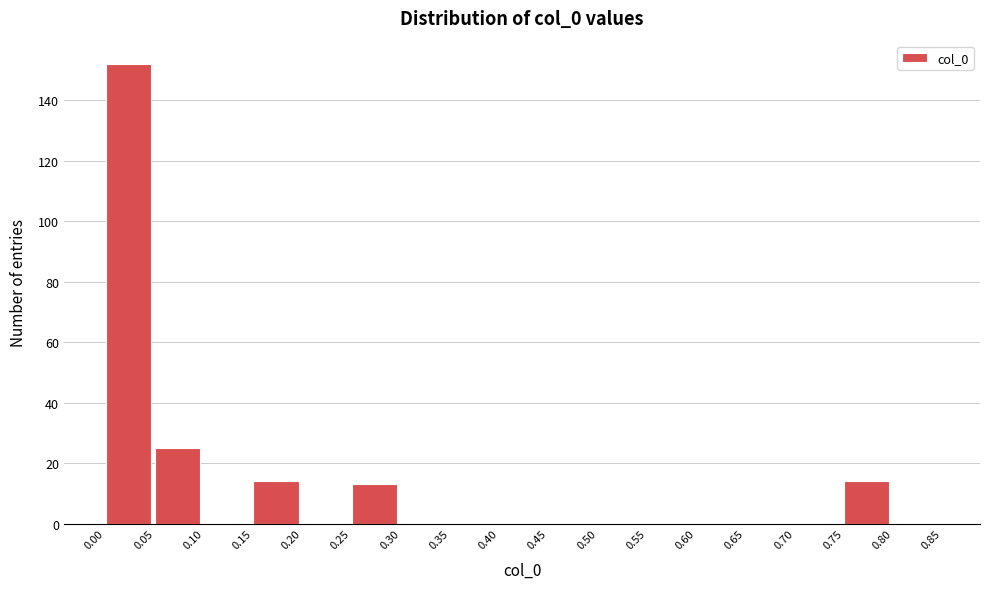

Reading left to right, transcribe this chart: for each bar, give the range it covers on the x-axis and its height. The values are not printed on the chart, so give them approximately, as read against the axis.

0.00 to 0.05: 152
0.05 to 0.10: 26
0.10 to 0.15: 0
0.15 to 0.20: 14
0.20 to 0.25: 0
0.25 to 0.30: 14
0.30 to 0.35: 0
0.35 to 0.40: 0
0.40 to 0.45: 0
0.45 to 0.50: 0
0.50 to 0.55: 0
0.55 to 0.60: 0
0.60 to 0.65: 0
0.65 to 0.70: 0
0.70 to 0.75: 0
0.75 to 0.80: 14
0.80 to 0.85: 0